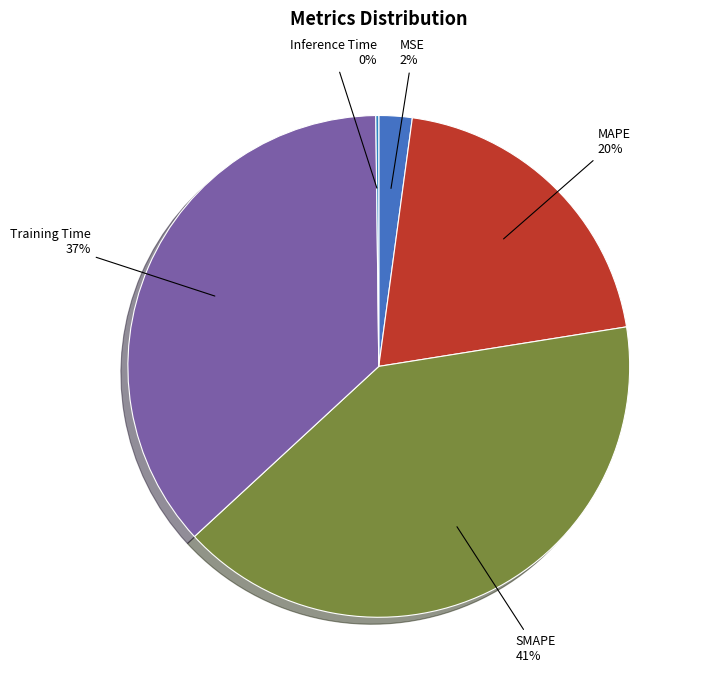

What percentage is the SMAPE slice, to the nearest percent?

41%